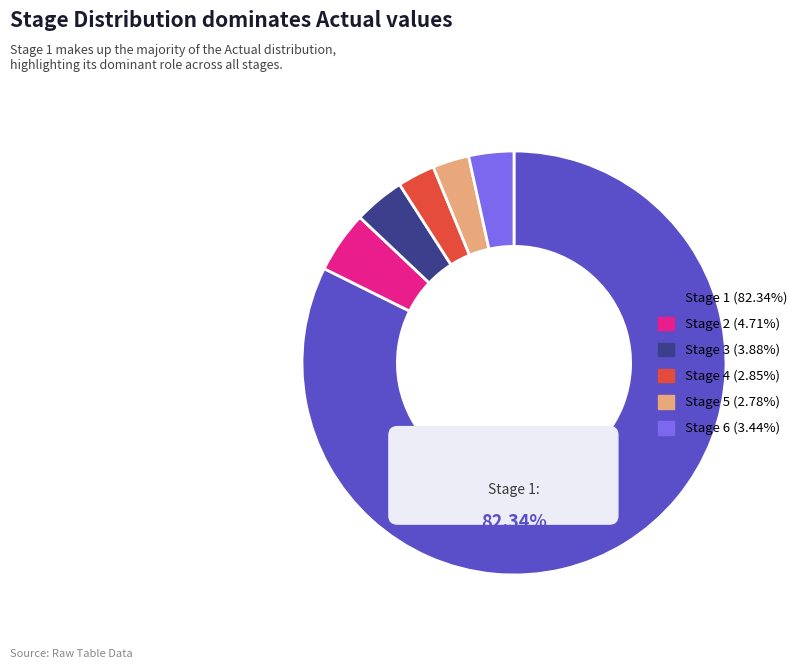

To the nearest percent, what is the average slice percentage?

17%